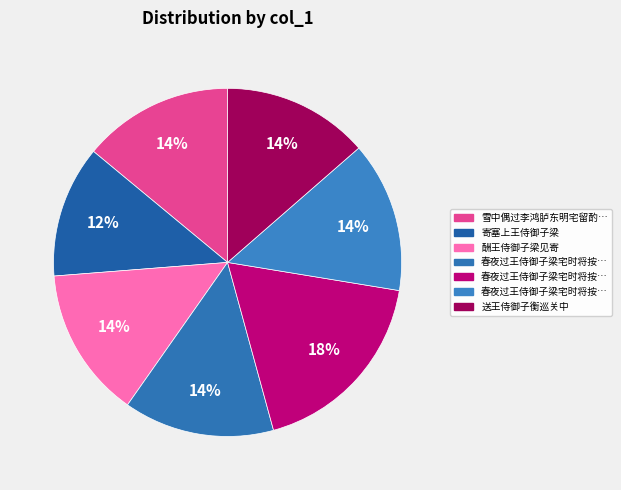

What is the smallest slice in the pie chart?

寄塞上王侍御子梁